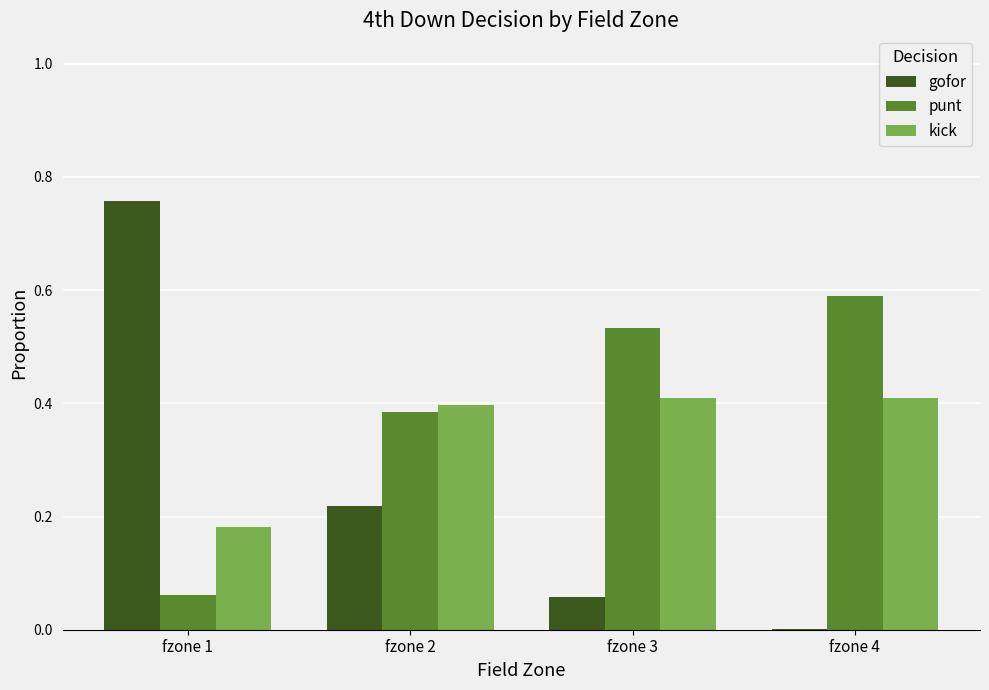

Between fzone 1 and fzone 2, which series saw the biggest shift?

gofor